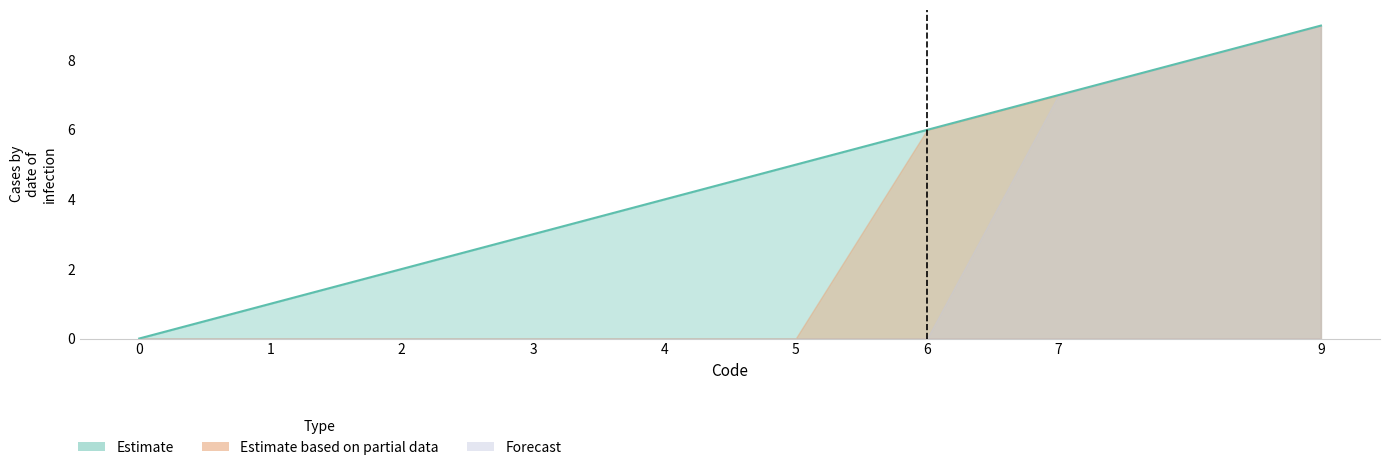

True or false: Estimate based on partial data and Forecast cross at least once.

False